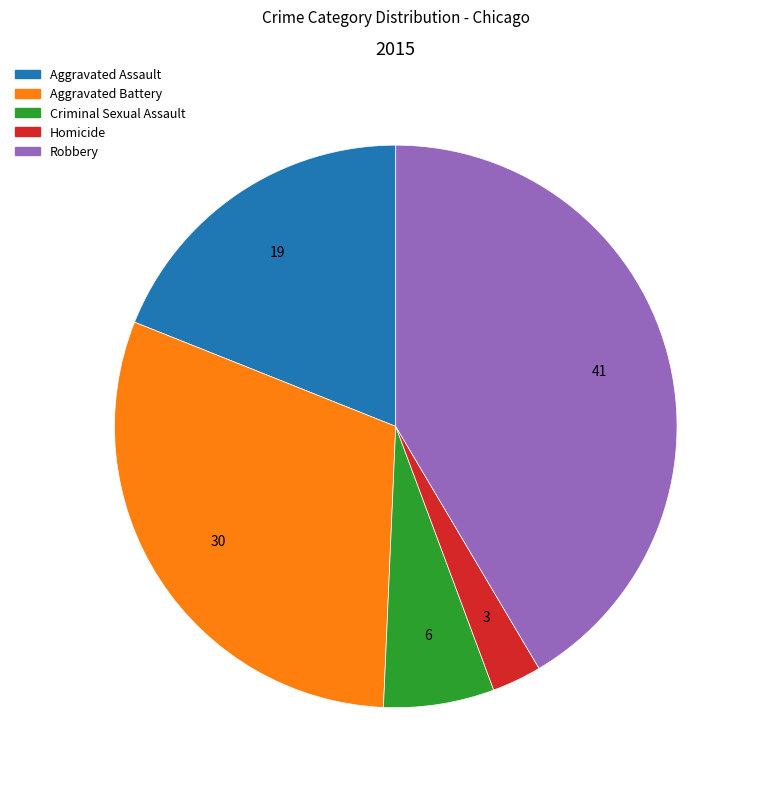

Count the number of slices in the pie.

5